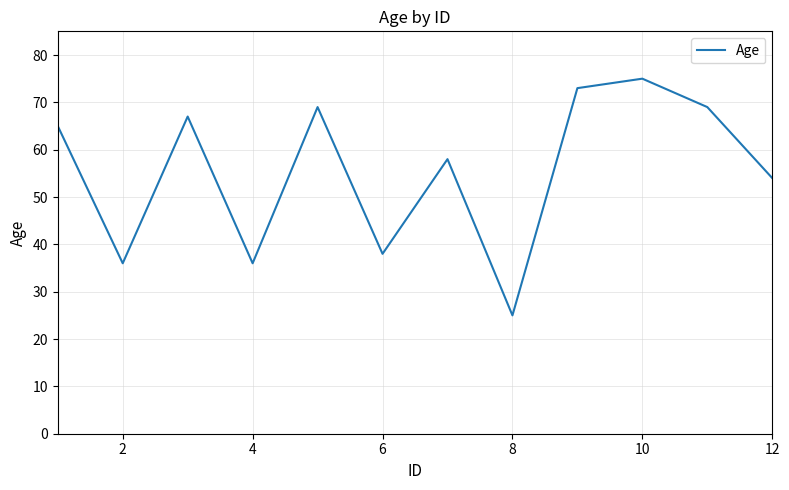

What is the difference between the maximum and minimum values?

50